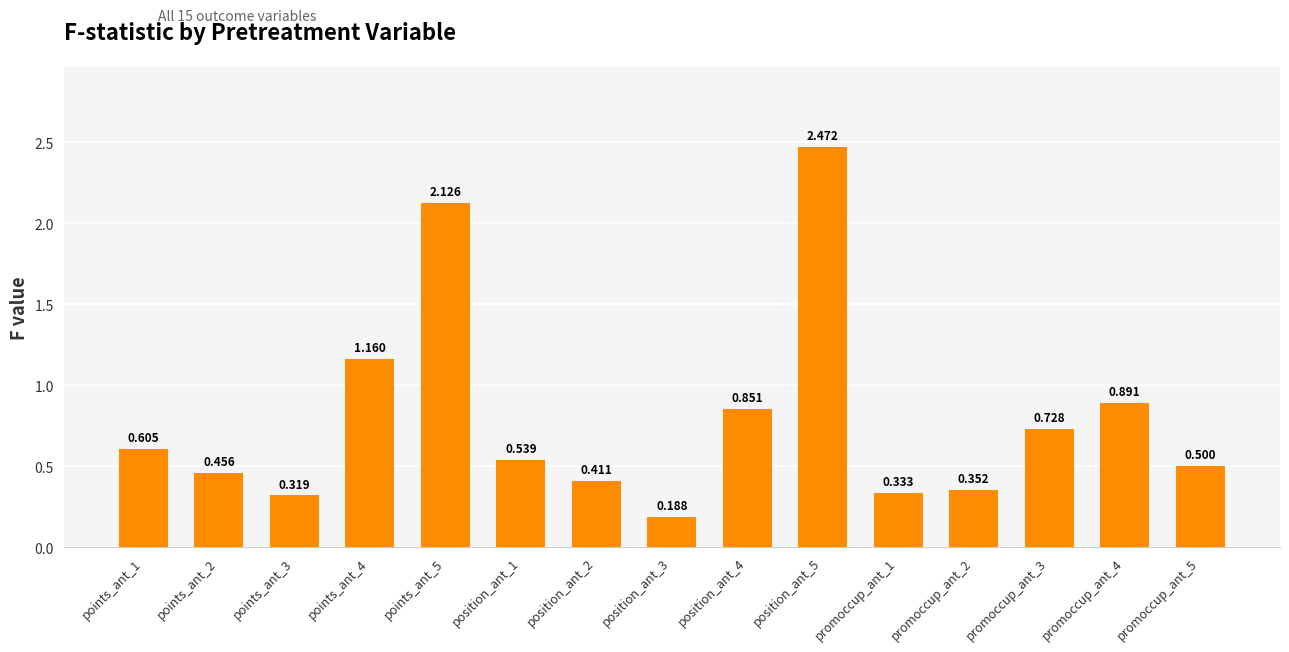

What is the difference between the maximum and minimum values?

2.3